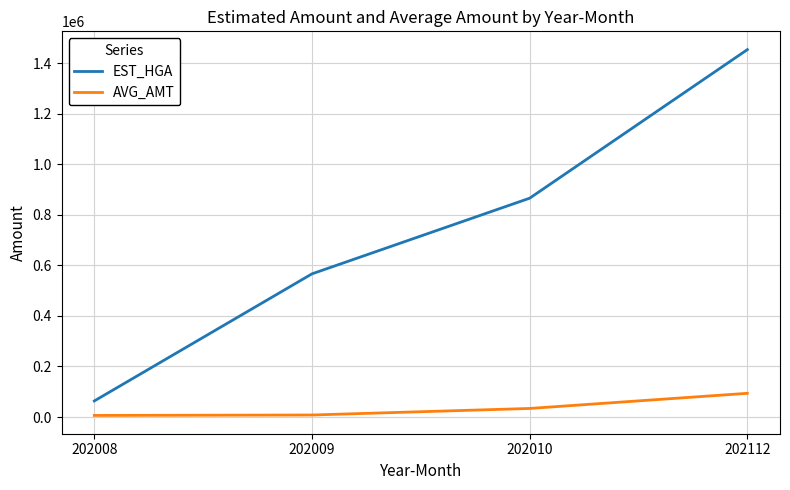

At which category is the sum across all series the highest?

202112